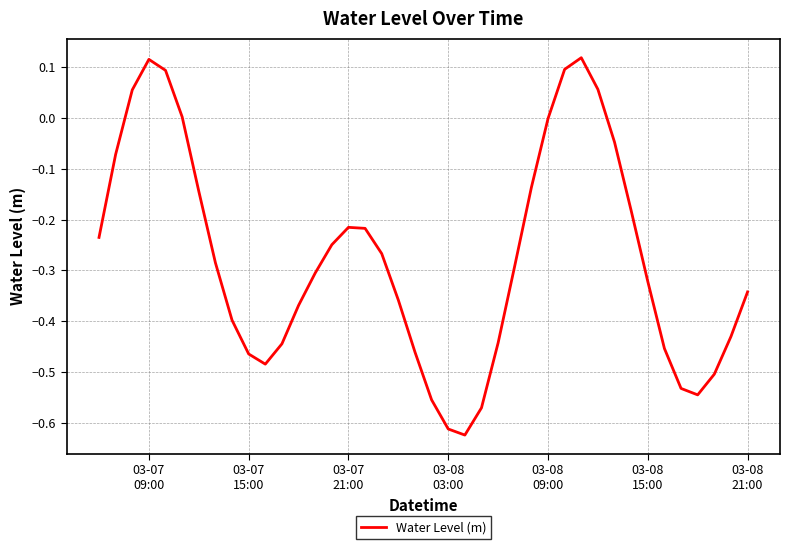

What is the difference between the maximum and minimum values?

0.7